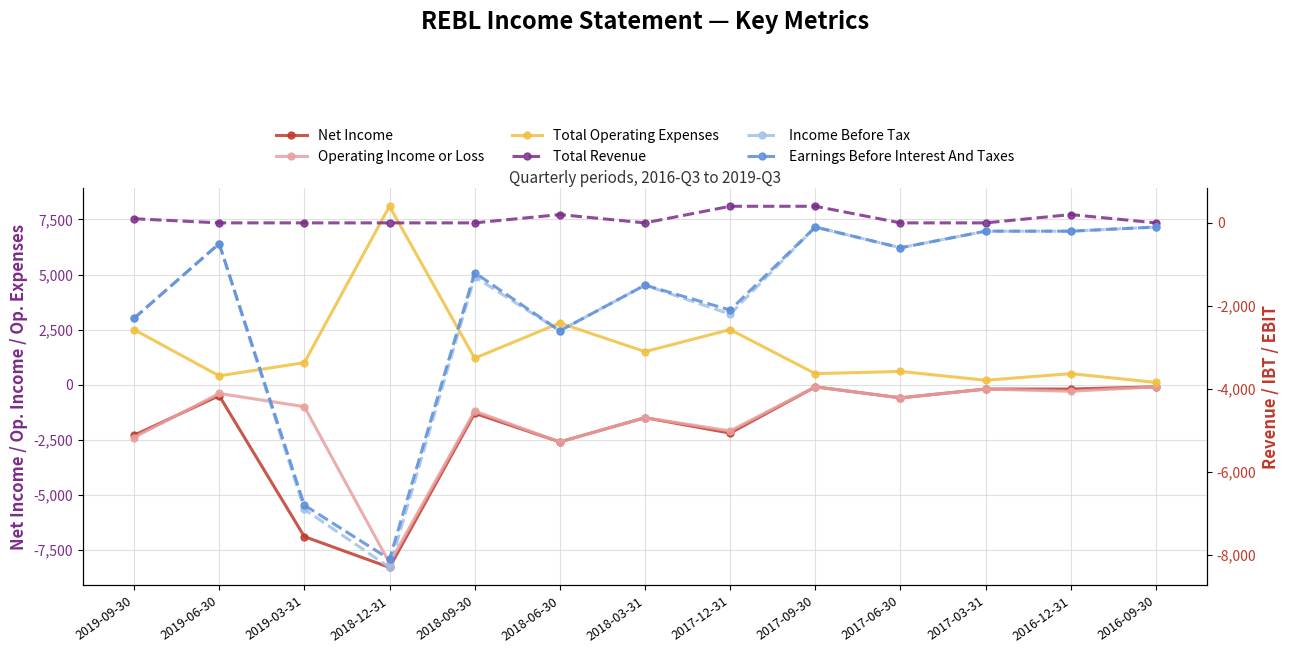

How many lines are shown in the chart?

6